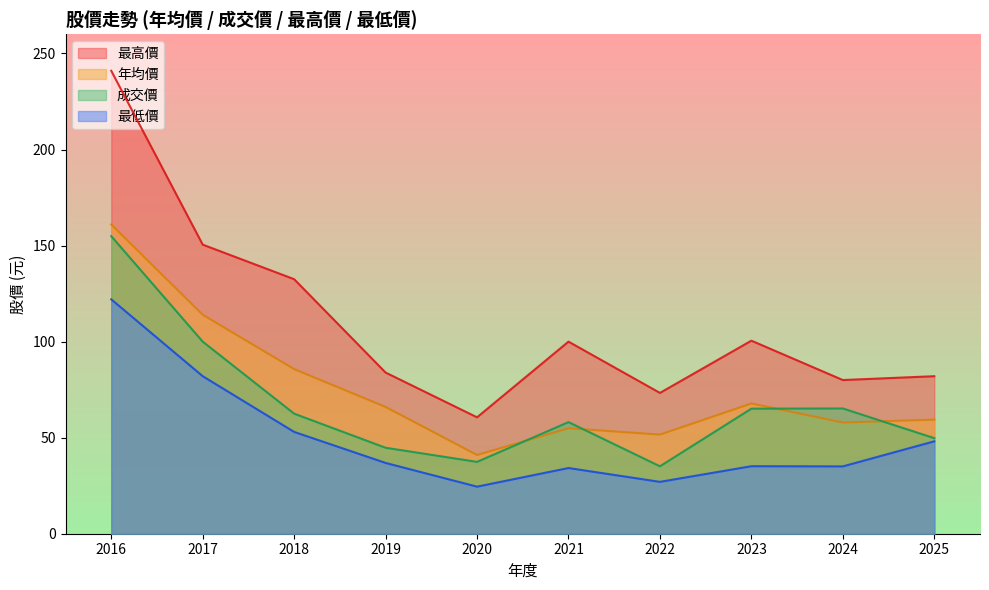

True or false: 最低價 and 最高價 intersect in this chart.

False